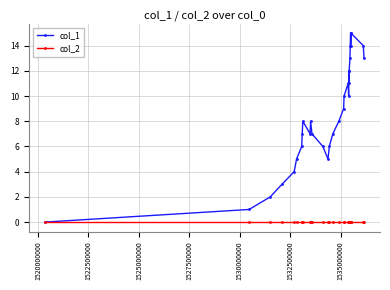

List the series in order of their overall mean, highest first.

col_1, col_2